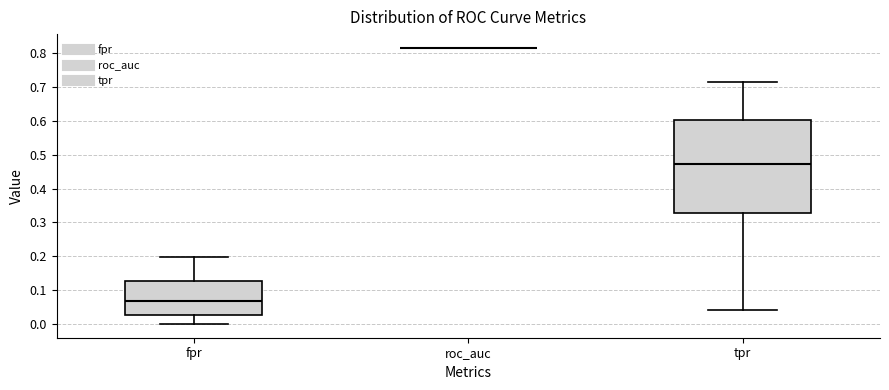

Which box is the tallest, from its lower edge to its upper edge?

tpr